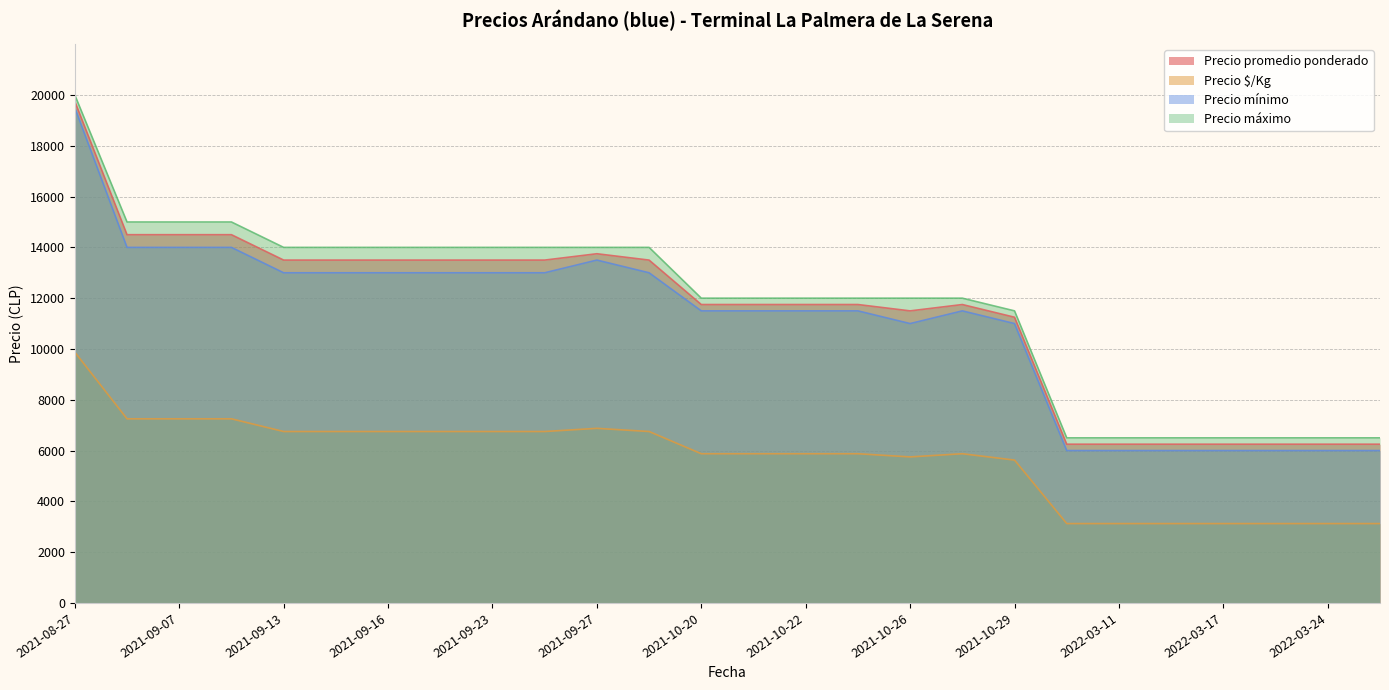

The value of Precio mínimo at 2021-09-29 is 13000. True or false?

True